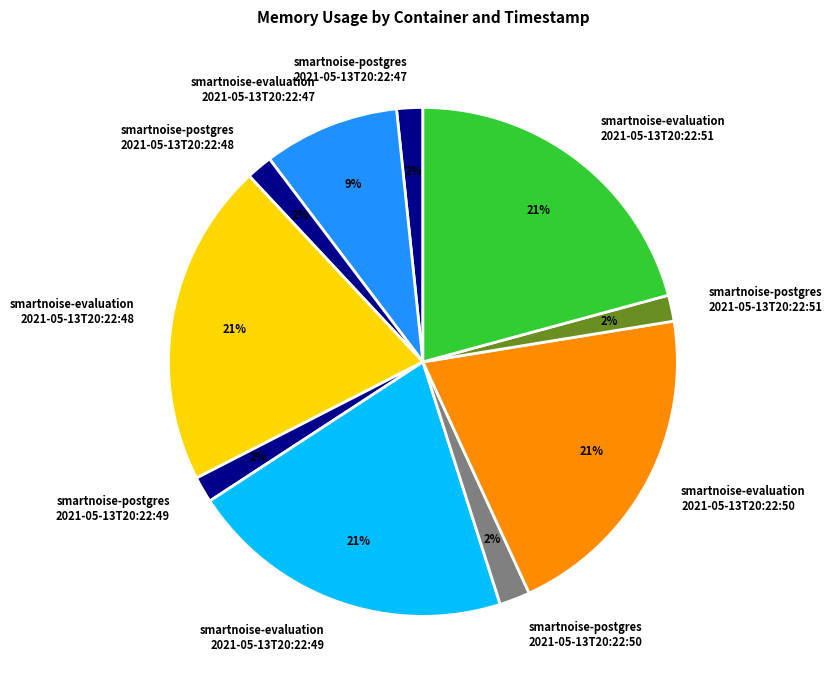

Count the number of slices in the pie.

10